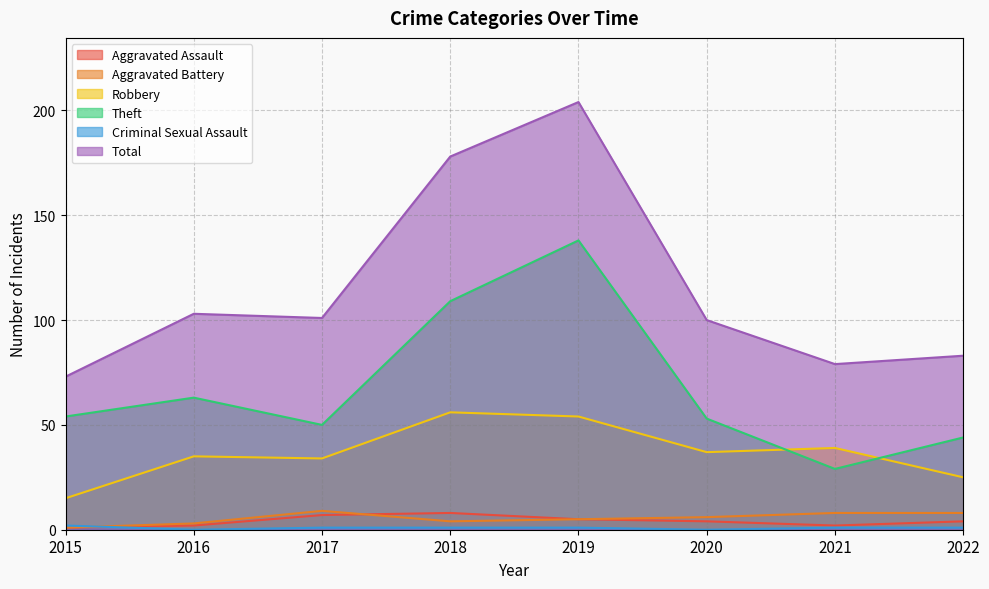

What is the highest value of the Criminal Sexual Assault series?

2